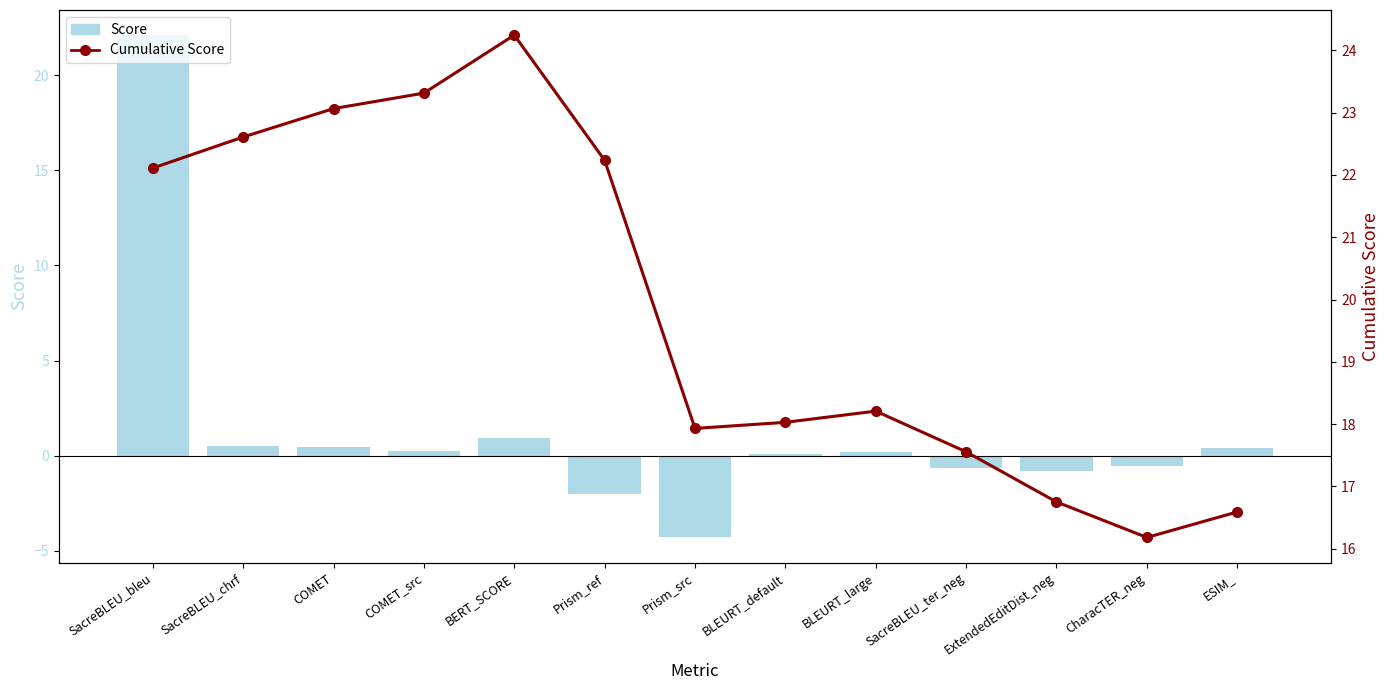

At which category is the sum across all series the highest?

SacreBLEU_bleu